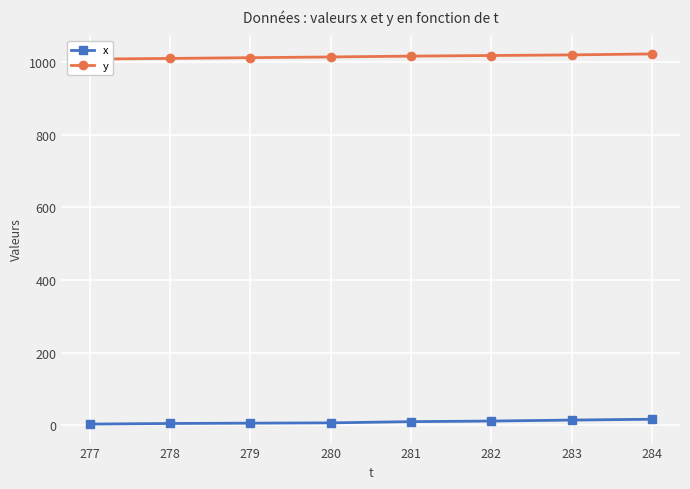

What is the spread (max minus min) of values at 282?

1006.5